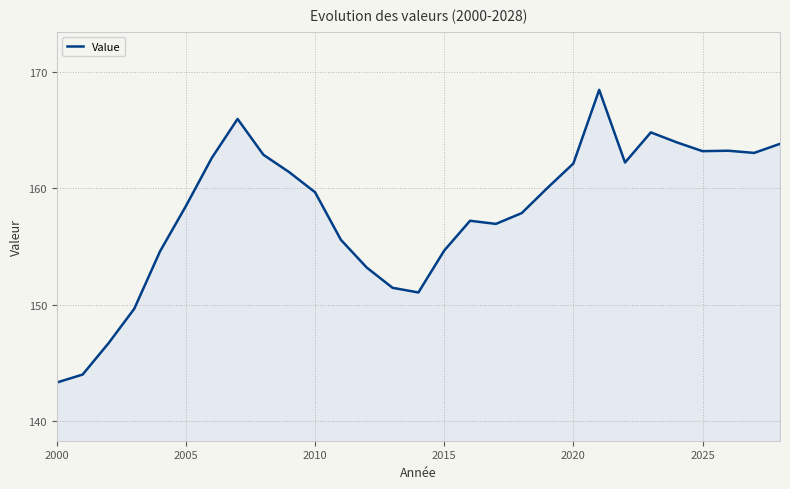

What is the difference between the second highest and minimum values?

22.7